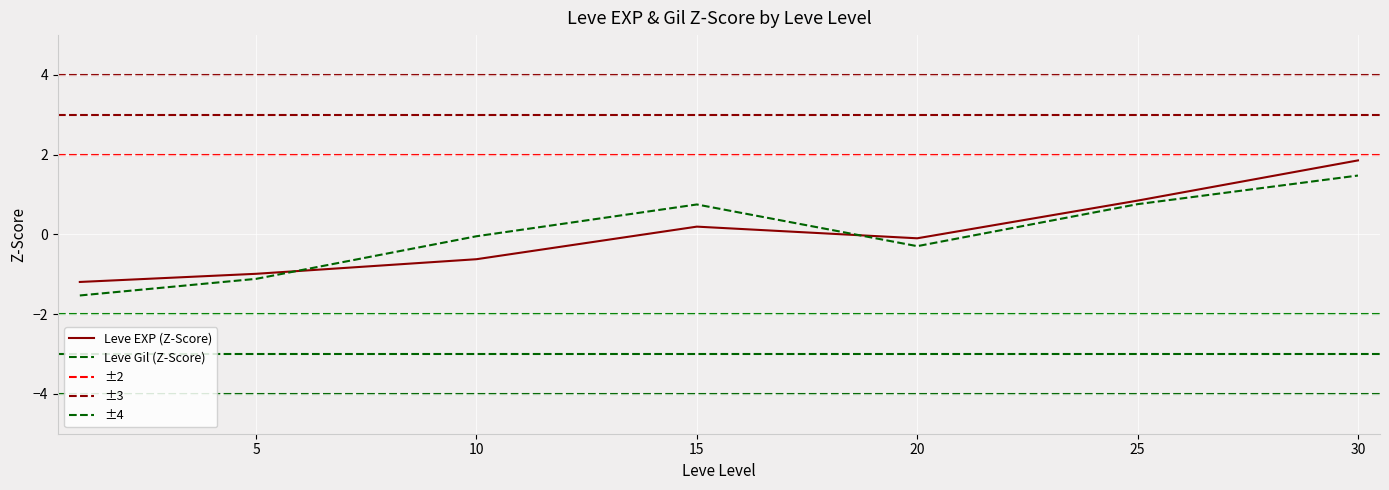

What is the highest value of the Leve EXP (Z-Score) series?

1.9